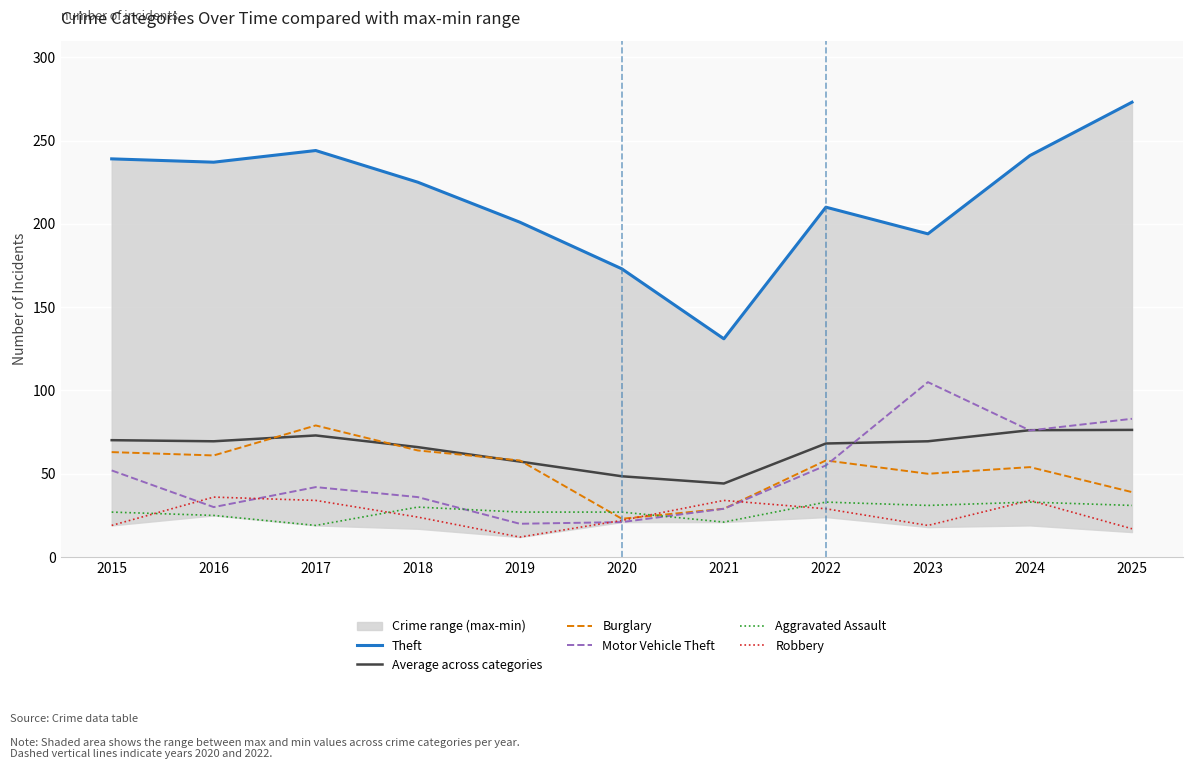

Reading right to left, list all the values displayed in this chart.

Theft: 273.0	241.0	194.0	210.0	131.0	173.0	201.0	225.0	244.0	237.0	239.0
Average across categories: 76.3	76.2	69.5	68.2	44.2	48.5	57.3	66.0	73.0	69.5	70.2
Burglary: 39.0	54.0	50.0	58.0	29.0	23.0	58.0	64.0	79.0	61.0	63.0
Motor Vehicle Theft: 83.0	76.0	105.0	55.0	29.0	21.0	20.0	36.0	42.0	30.0	52.0
Aggravated Assault: 31.0	33.0	31.0	33.0	21.0	27.0	27.0	30.0	19.0	25.0	27.0
Robbery: 17.0	34.0	19.0	29.0	34.0	22.0	12.0	24.0	34.0	36.0	19.0